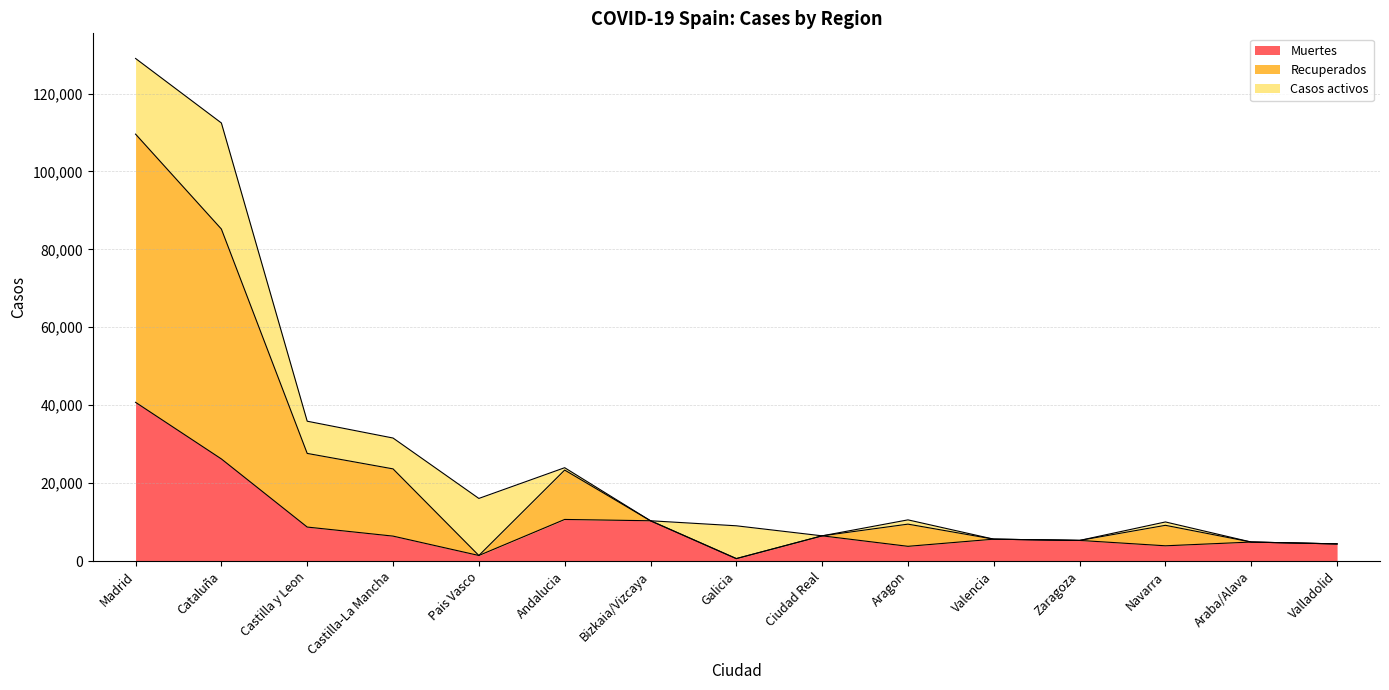

At which category is the sum across all series the highest?

Madrid